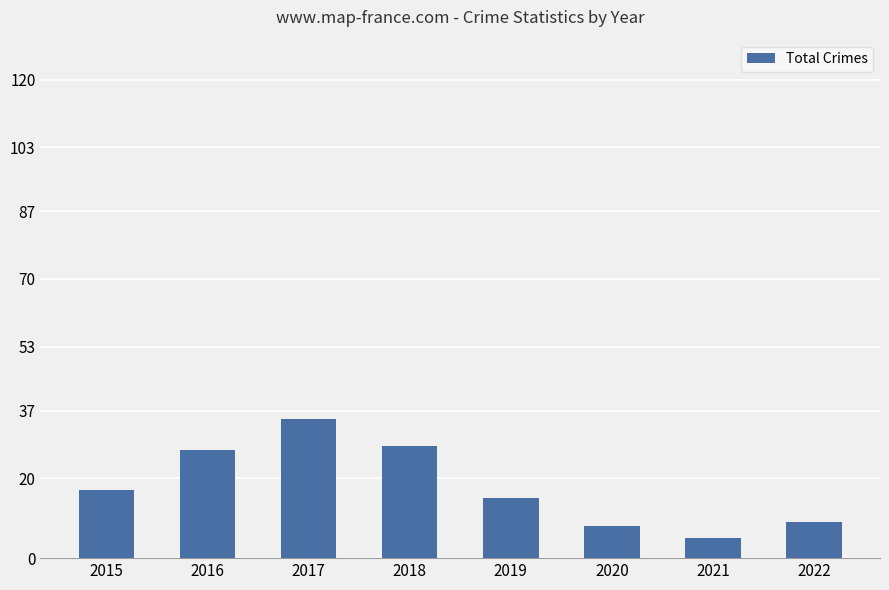

What is the value of the 3rd bar from the left?

35